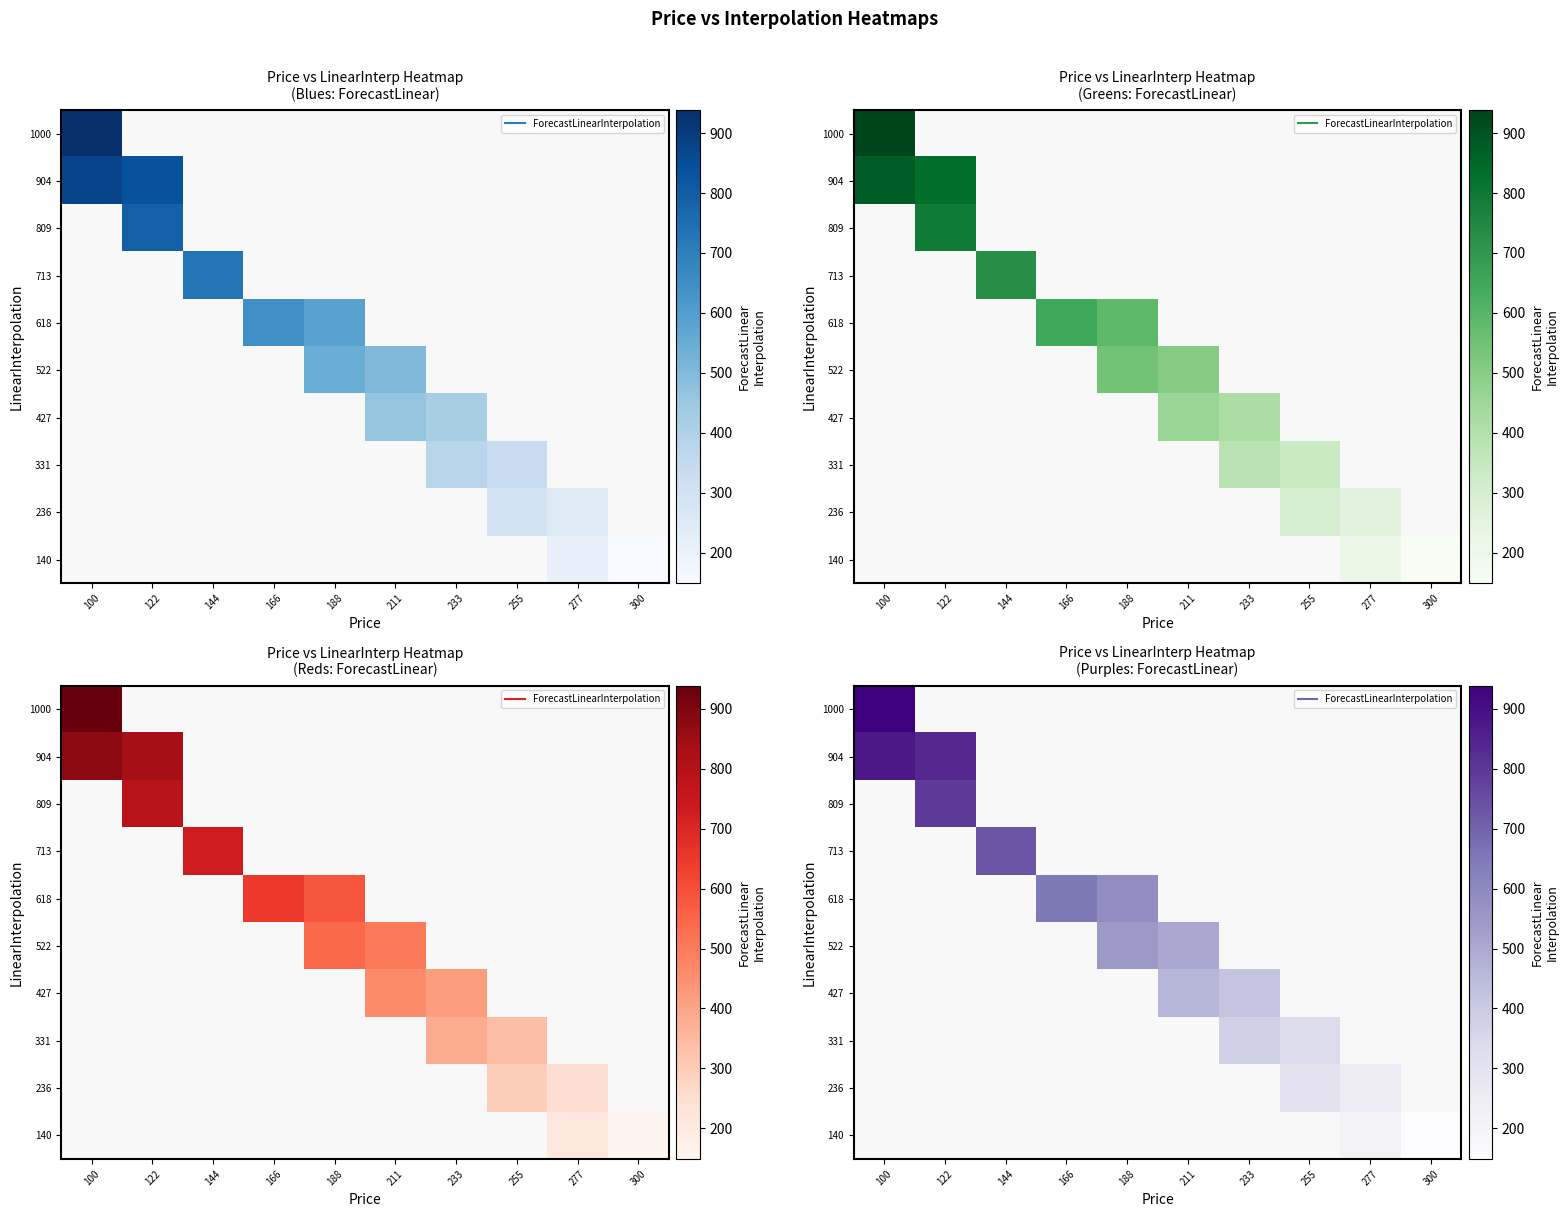

What is the minimum value shown in the chart?

149.0